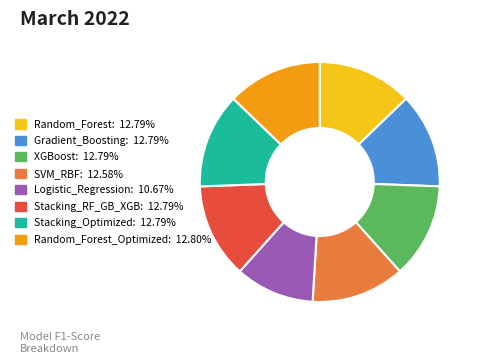

Does any single category account for the majority?

No